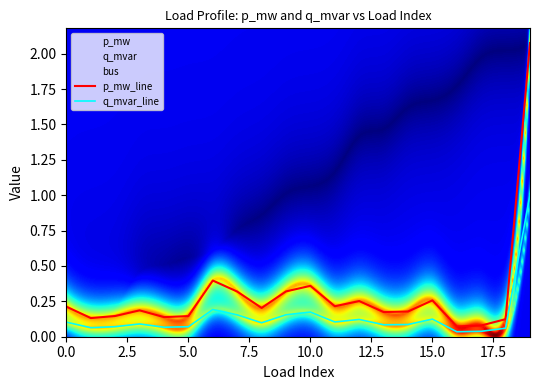

True or false: p_mw_line has more than 2 points higher than both neighbors.

True